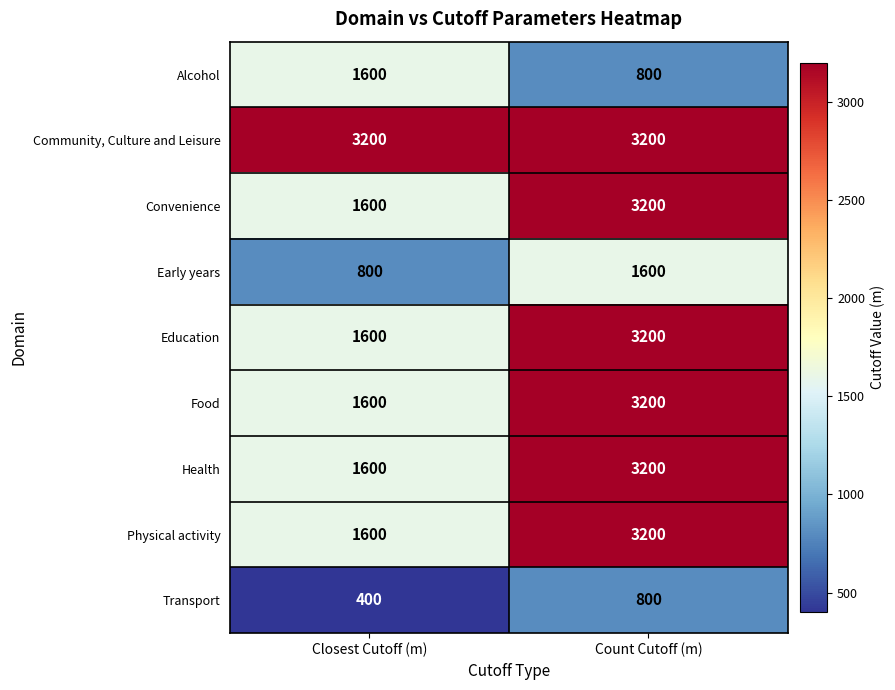

What is the difference between the highest and lowest values at Count Cutoff (m)?

2400